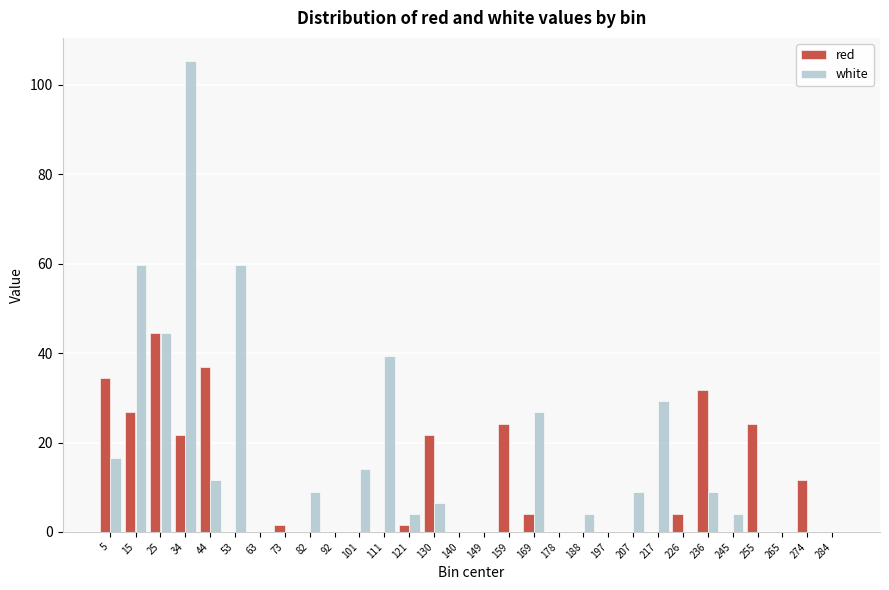

What is the sum of the red values at 236 and 149?

31.8